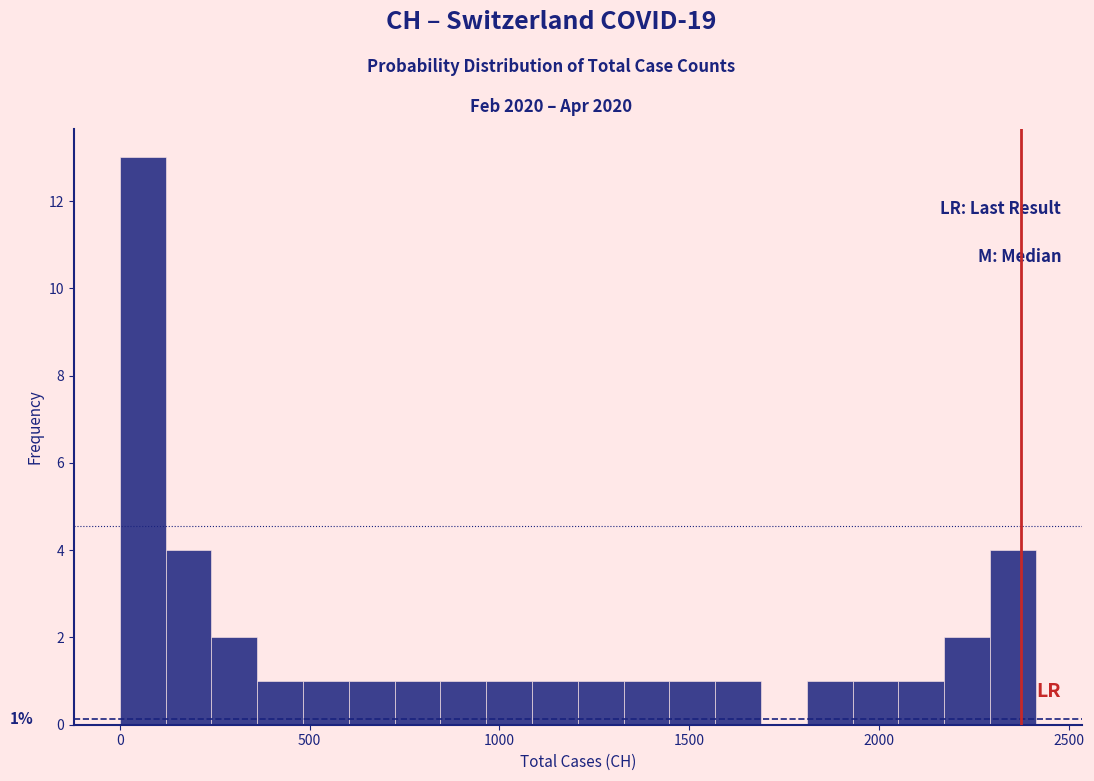

Around what value on the x-axis is the tallest bar? Give the approximate position of its centre, as read against the axis.

50